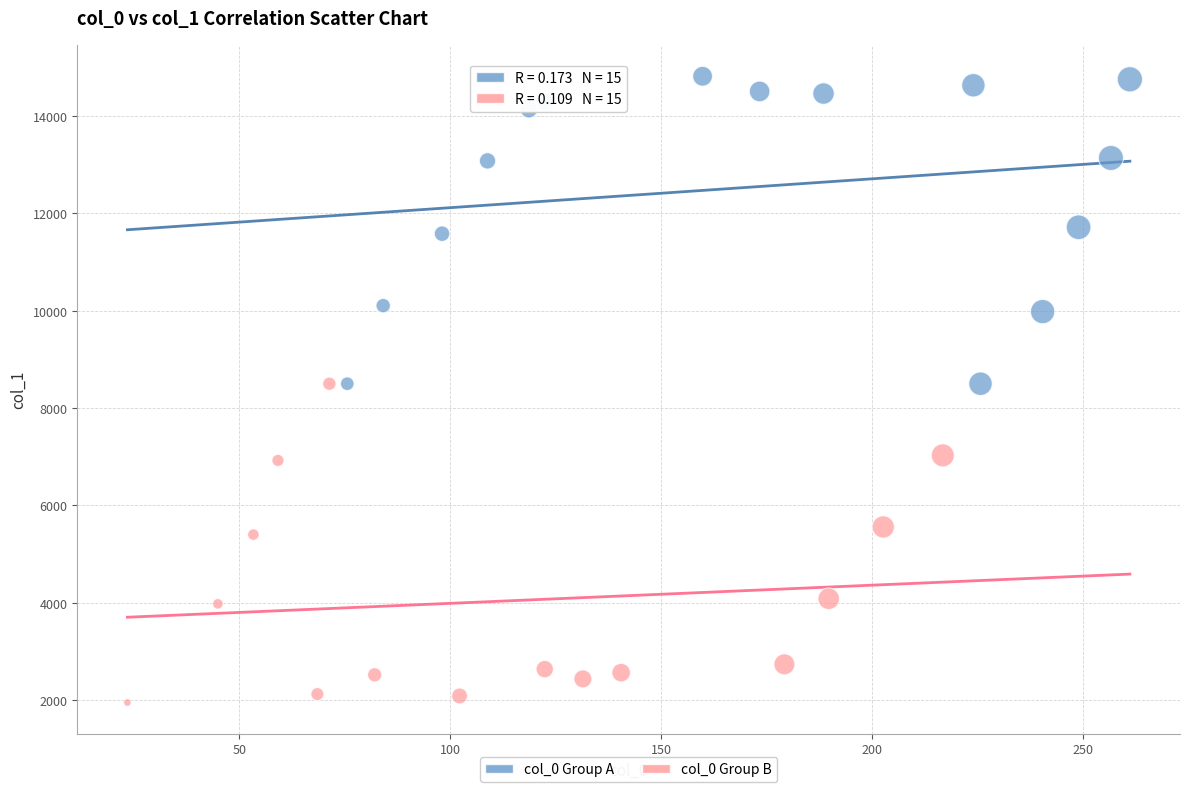

Which series reaches the minimum Y coordinate?

col_0 Group B